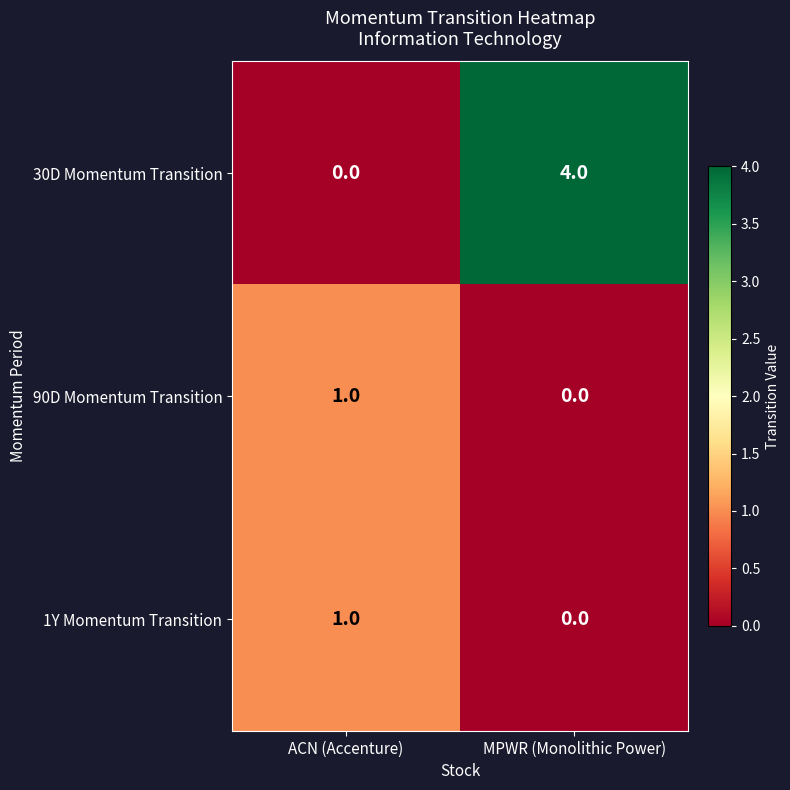

Reading right to left, transcribe all the data shown in this chart.

30D Momentum Transition: MPWR (Monolithic Power)=4	ACN (Accenture)=0
90D Momentum Transition: MPWR (Monolithic Power)=0	ACN (Accenture)=1
1Y Momentum Transition: MPWR (Monolithic Power)=0	ACN (Accenture)=1